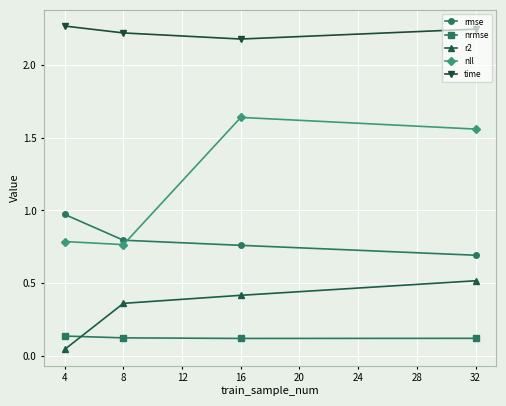

Which series has the widest spread of values?

nll